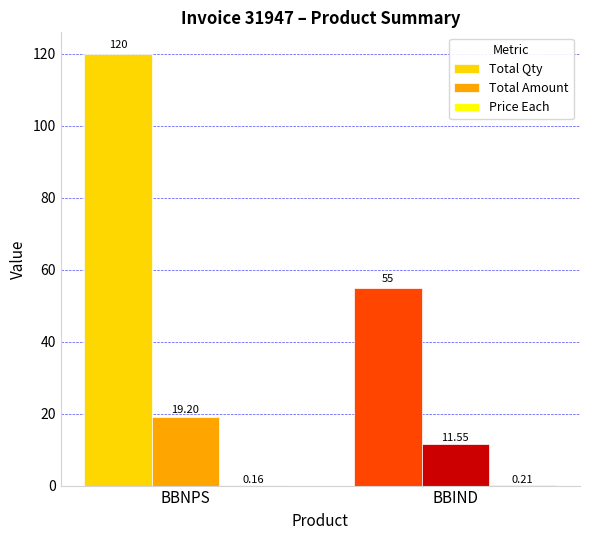

Which category has the highest value in the Total Qty series?

BBNPS